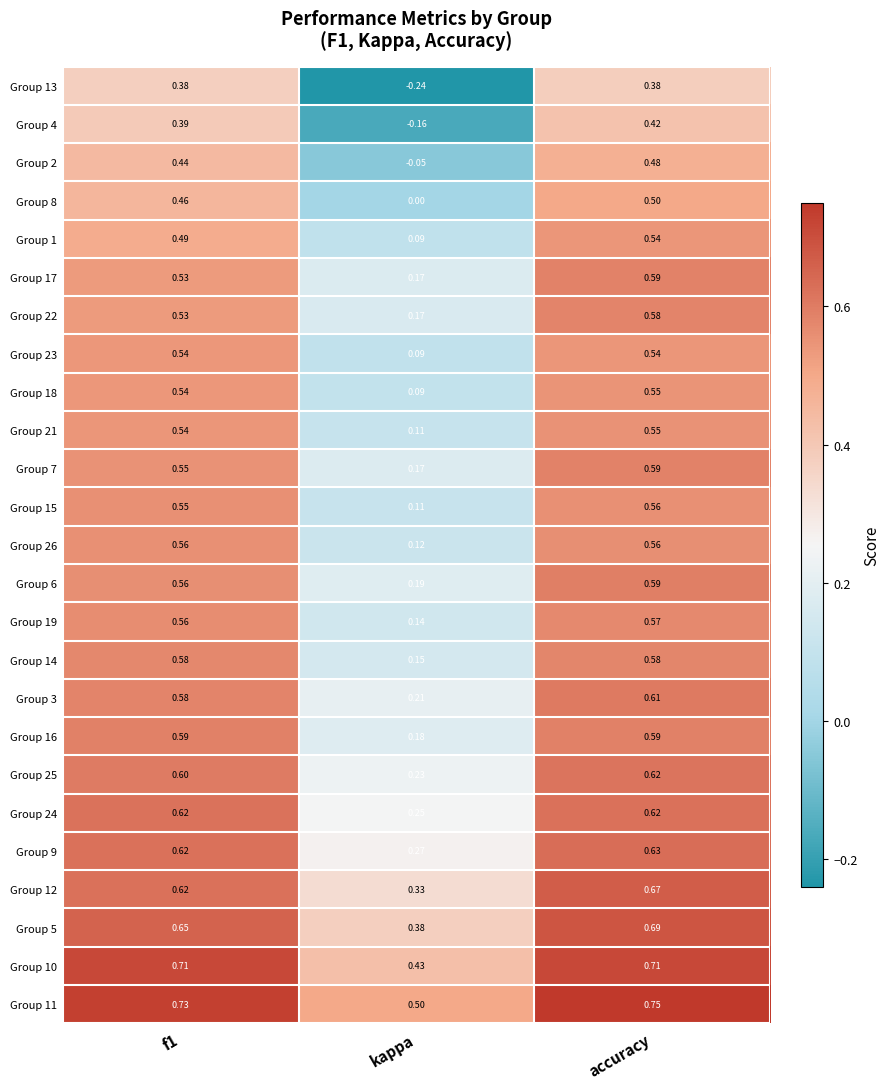

At how many categories does at least one series exceed 0?

3